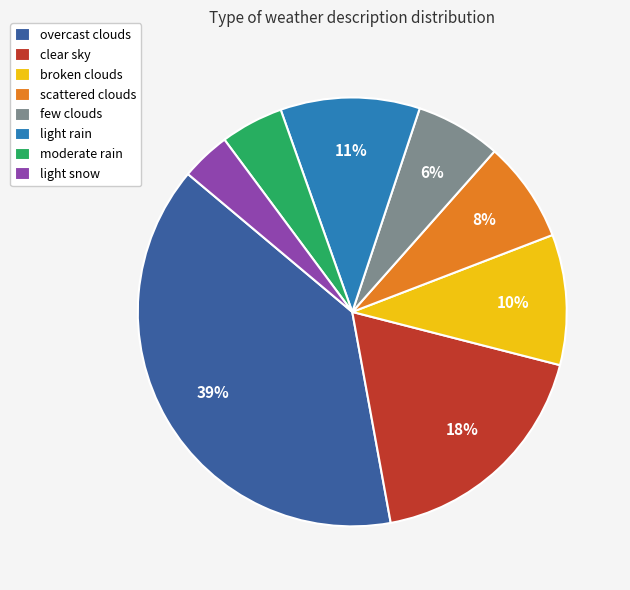

Is the sum of light snow and overcast clouds greater than half?

No